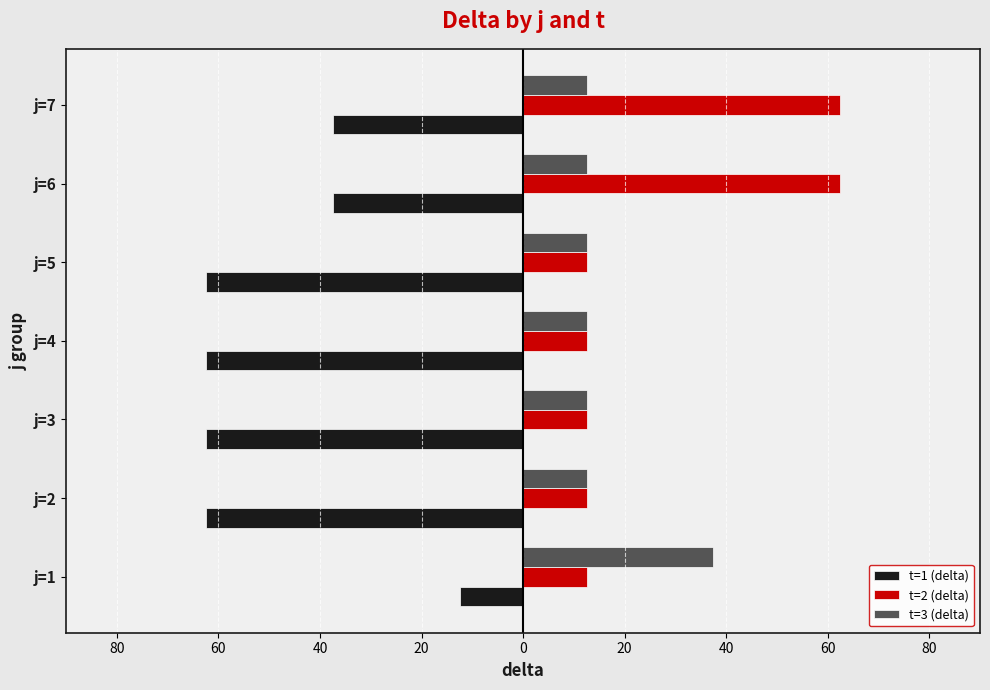

What are all the series names shown in the legend?

t=1 (delta), t=2 (delta), t=3 (delta)